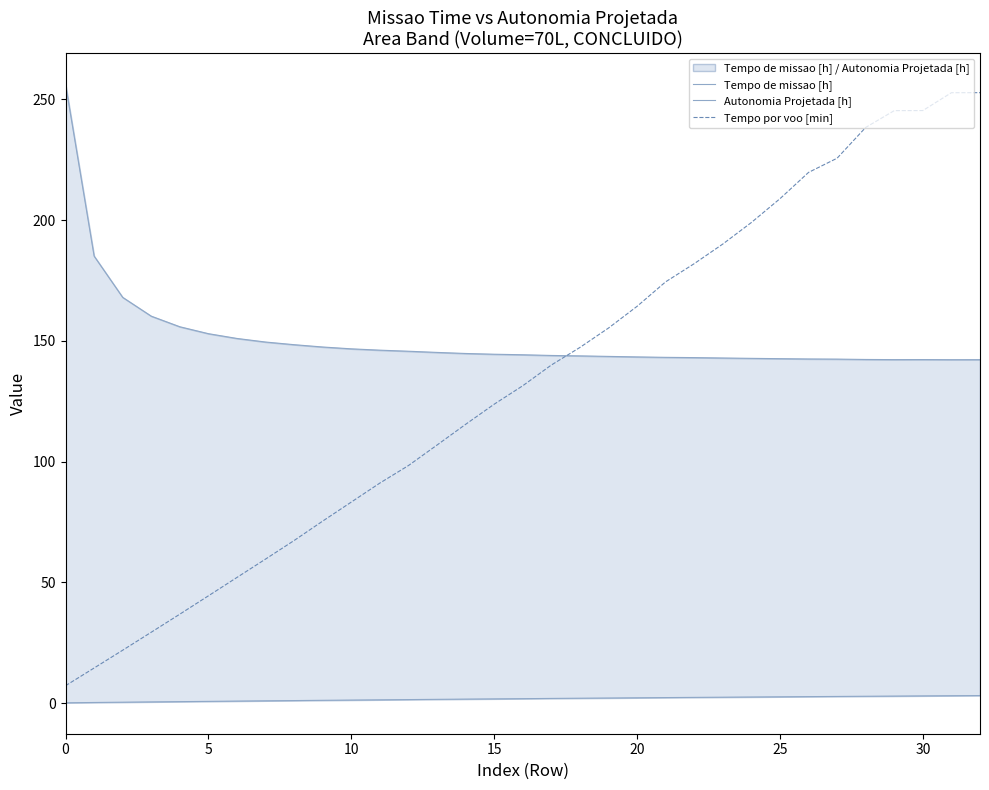

Is it true that Tempo por voo [min] equals 11.5 at 0?

False